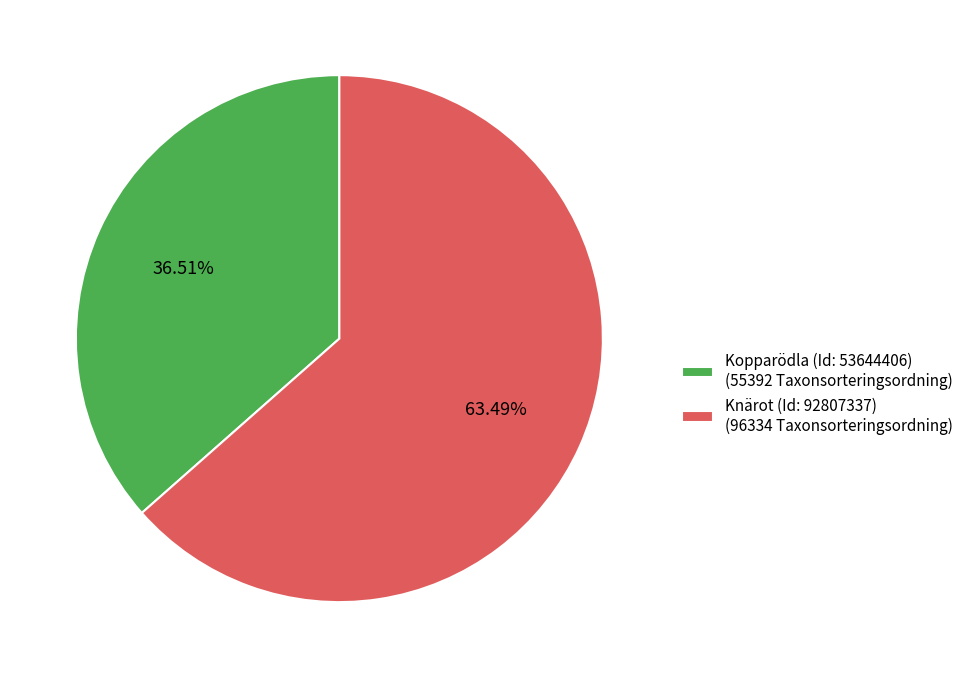

To the nearest percent, what portion does Knärot (Id: 92807337) represent?

63%